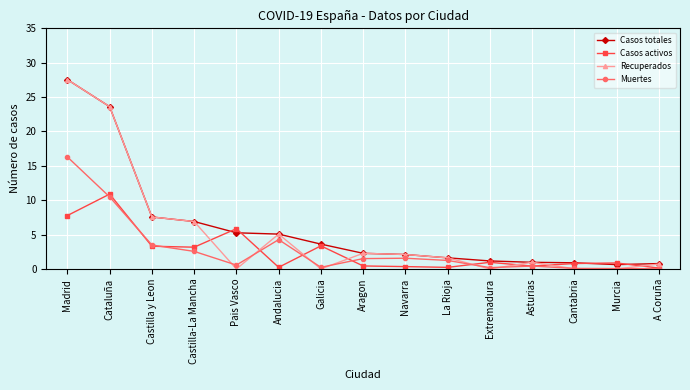

Which series changed the most between Cataluña and Galicia?

Recuperados